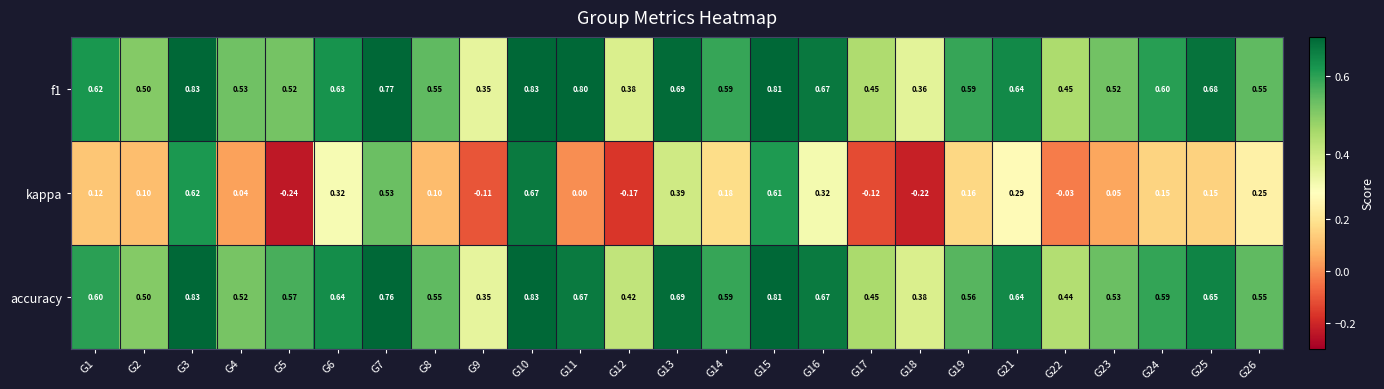

Which series changed the most between G10 and G13?

kappa